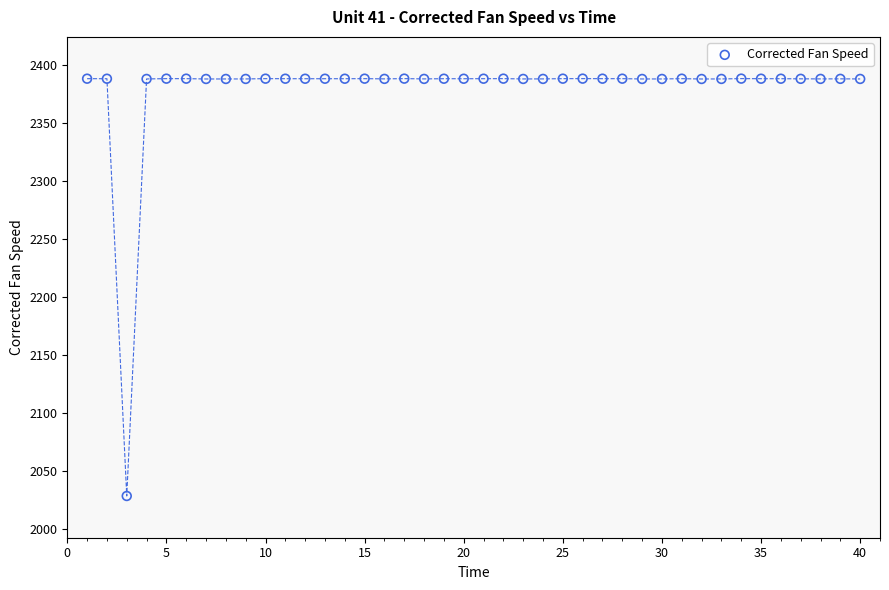

What is the range of X values (max minus min)?

39.0